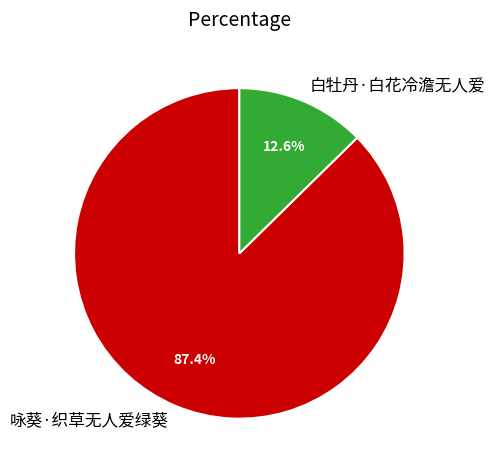

To the nearest percent, what portion does 咏葵·织草无人爱绿葵 represent?

87%